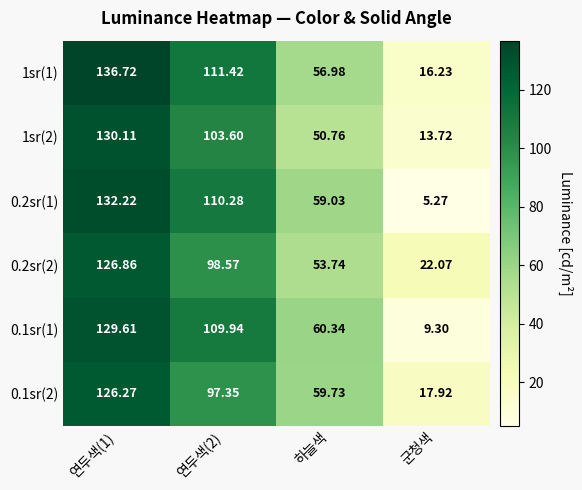

At which category is the sum across all series the highest?

연두색(1)